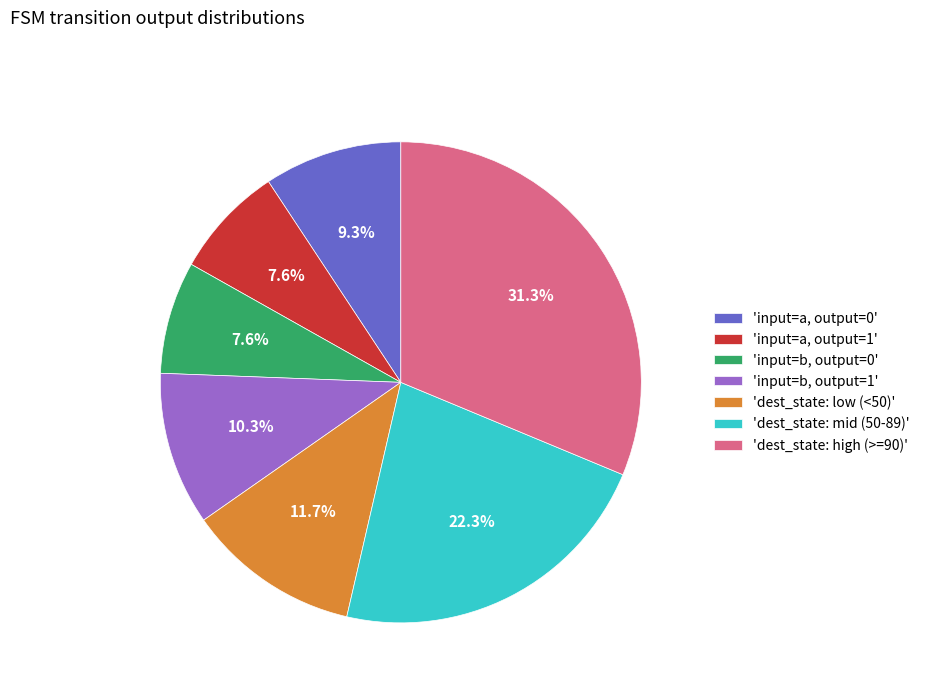

What percentage is NOT represented by 'input=b, output=0'?

92.4%